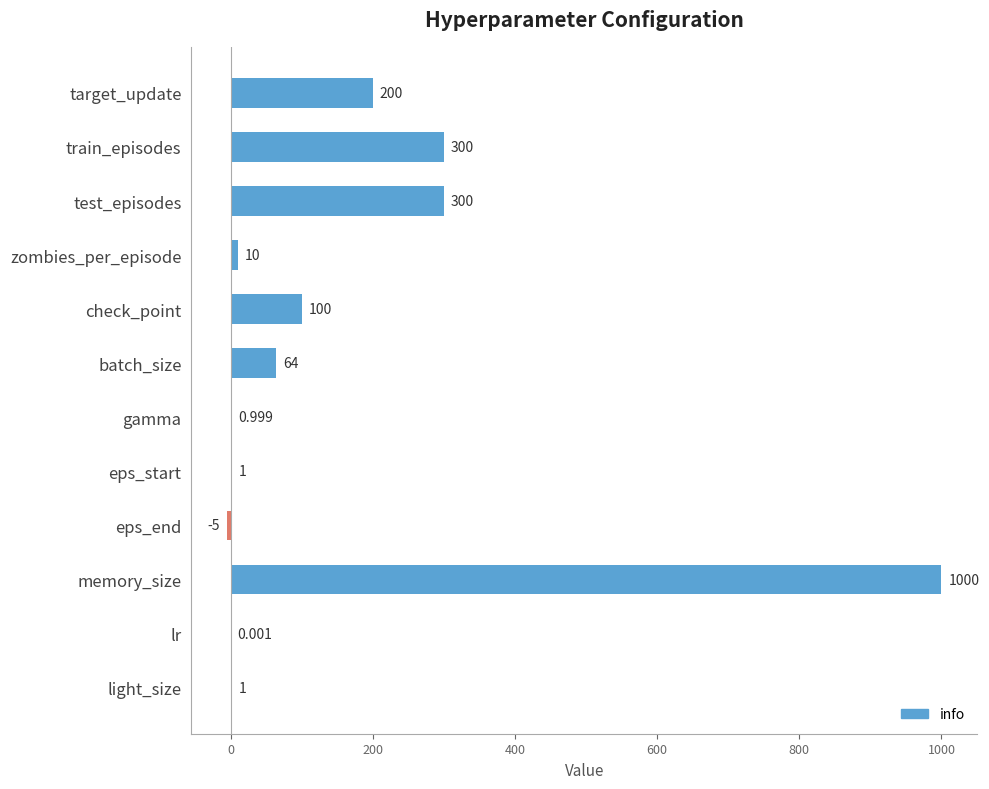

How many distinct data groups are displayed?

1